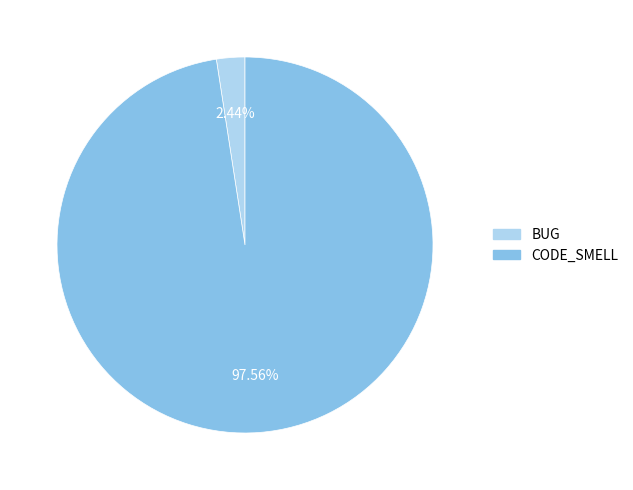

Rank the categories by value from highest to lowest.

CODE_SMELL, BUG